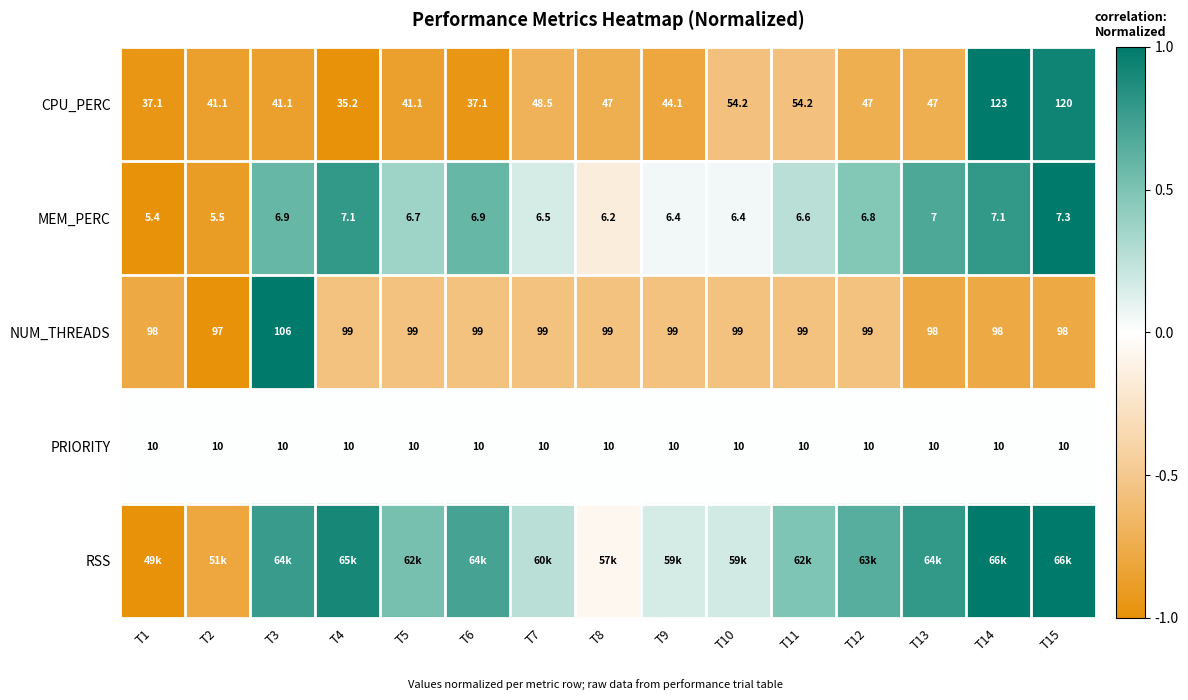

At how many categories does at least one series exceed 0?

12